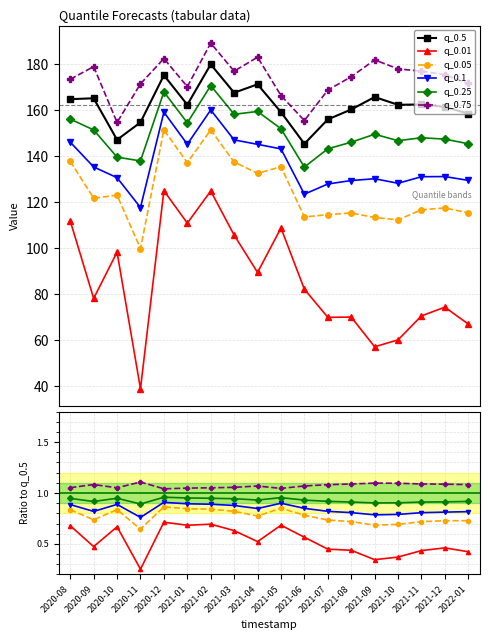

Does the chart have visible grid lines?

Yes